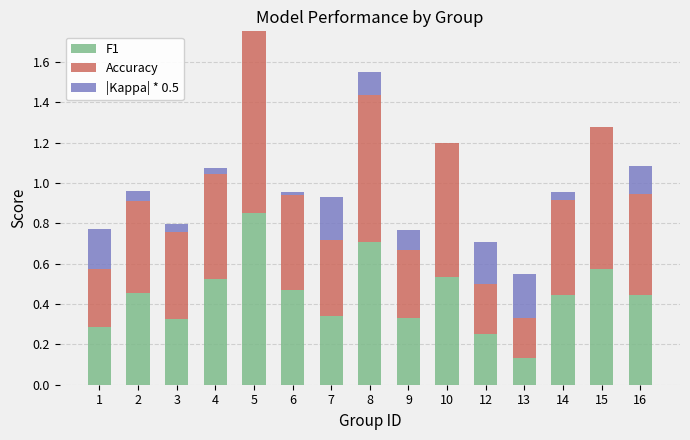

What is the sum of all F1 values?

6.7